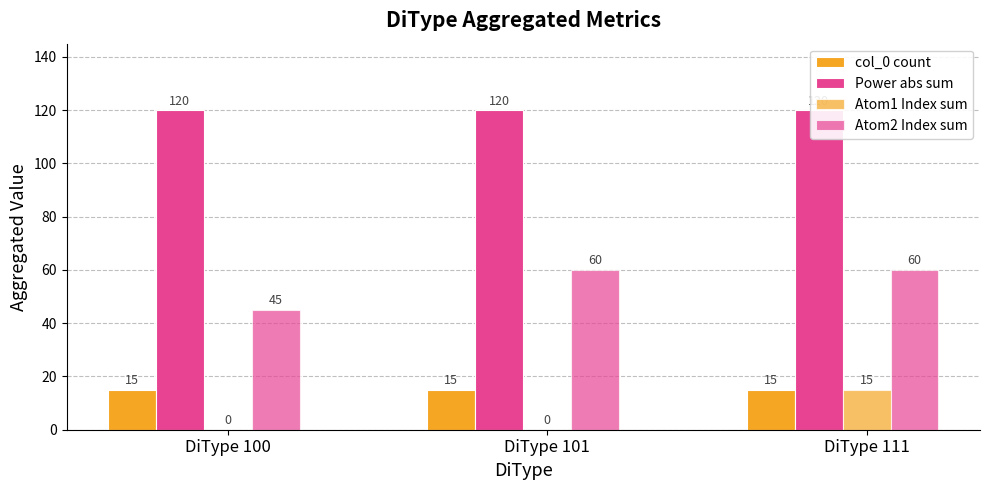

Which label corresponds to the largest value in the chart?

DiType 100